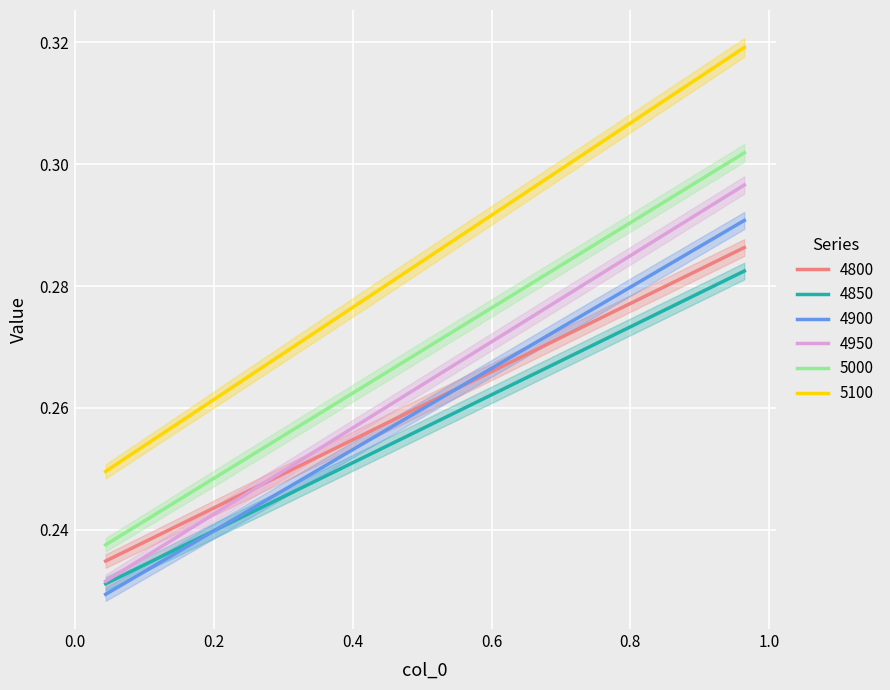

Reading right to left, extract all data points from this chart.

4800: 0.3	0.3	0.3	0.2	0.2	0.2
4850: 0.3	0.3	0.3	0.2	0.2	0.2
4900: 0.3	0.3	0.3	0.3	0.2	0.2
4950: 0.3	0.3	0.3	0.3	0.2	0.2
5000: 0.3	0.3	0.3	0.3	0.2	0.2
5100: 0.3	0.3	0.3	0.3	0.2	0.2